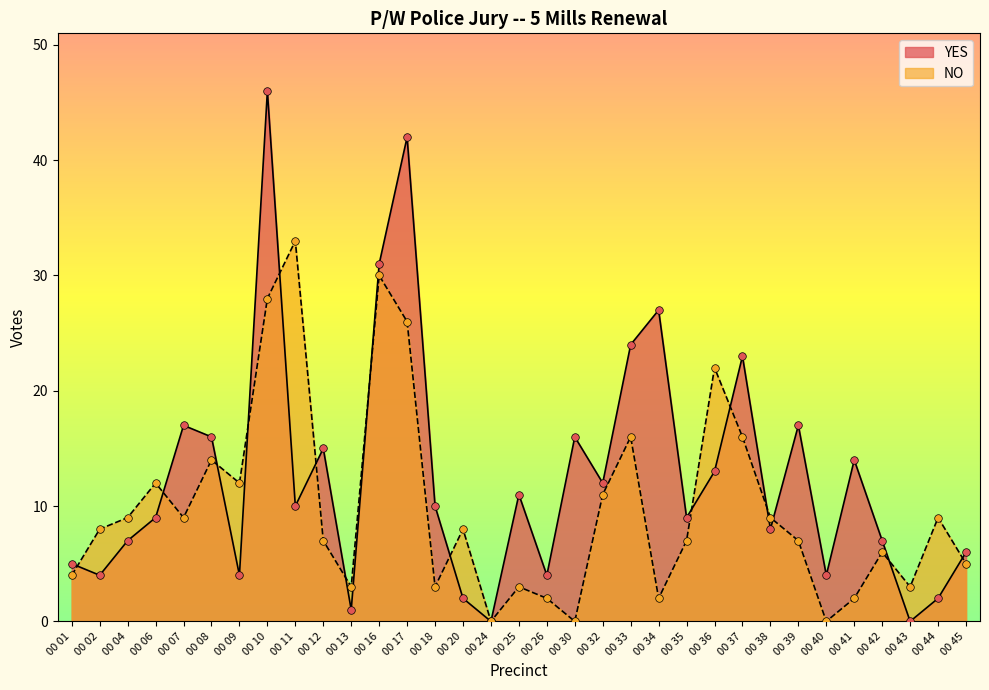

At which category is the sum across all series the highest?

00 10